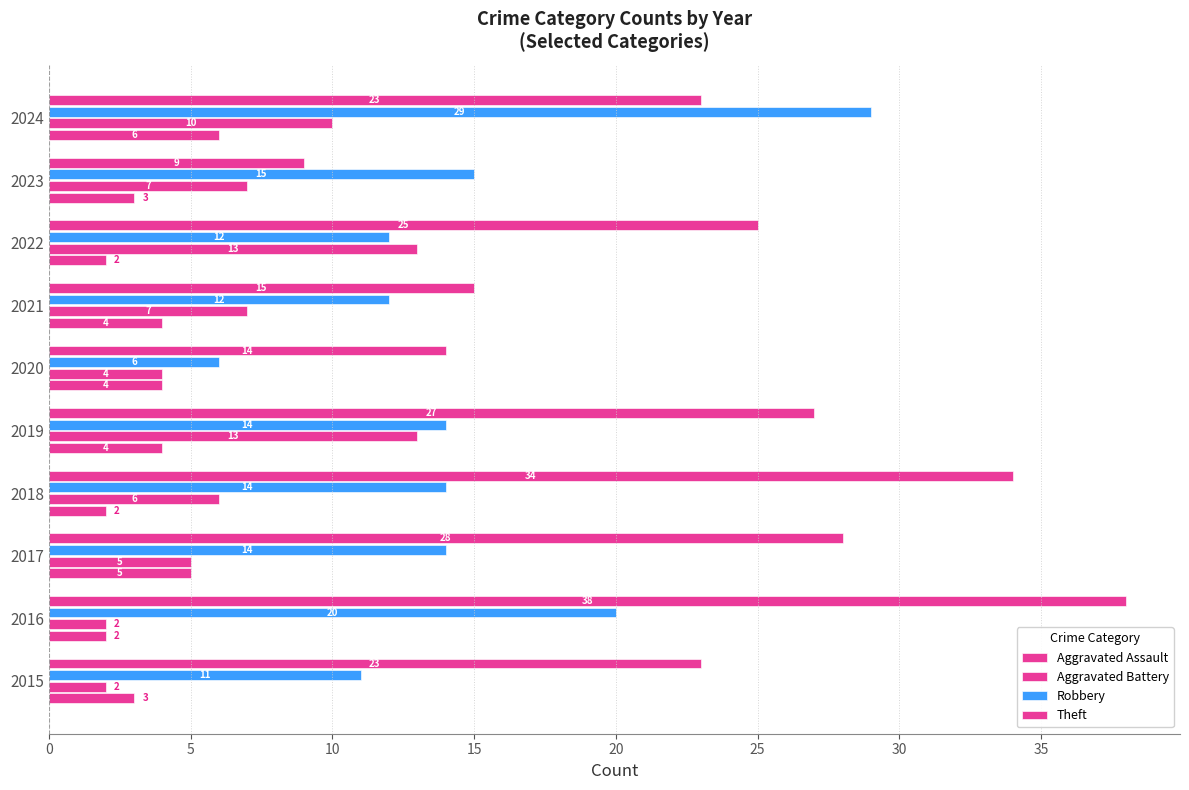

How many categories are shown in the chart?

10